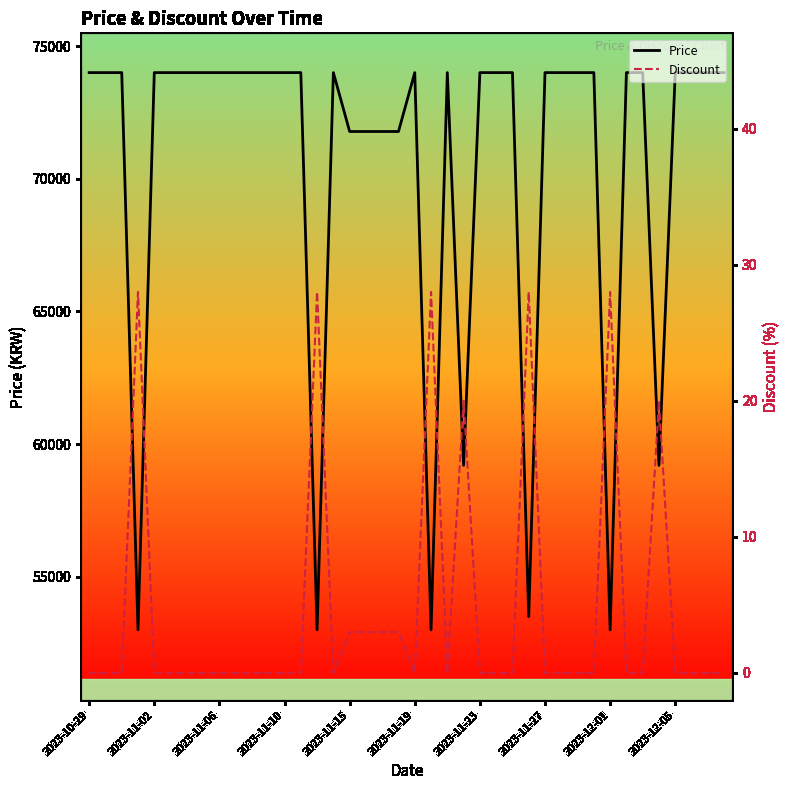

How many values in the Price series are below 74000?

11